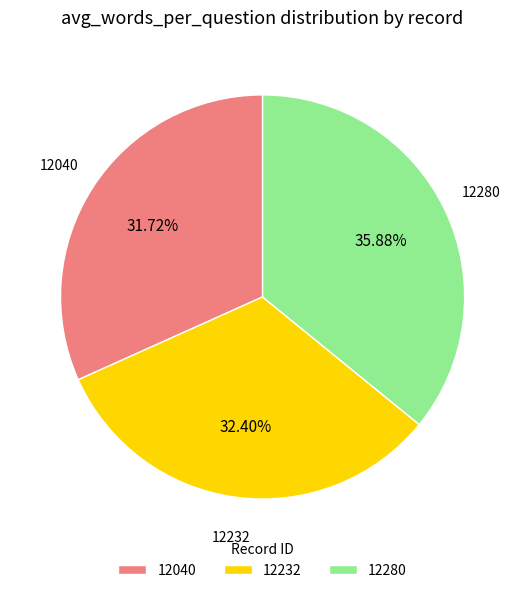

Does 12040 represent more than half of the total?

No